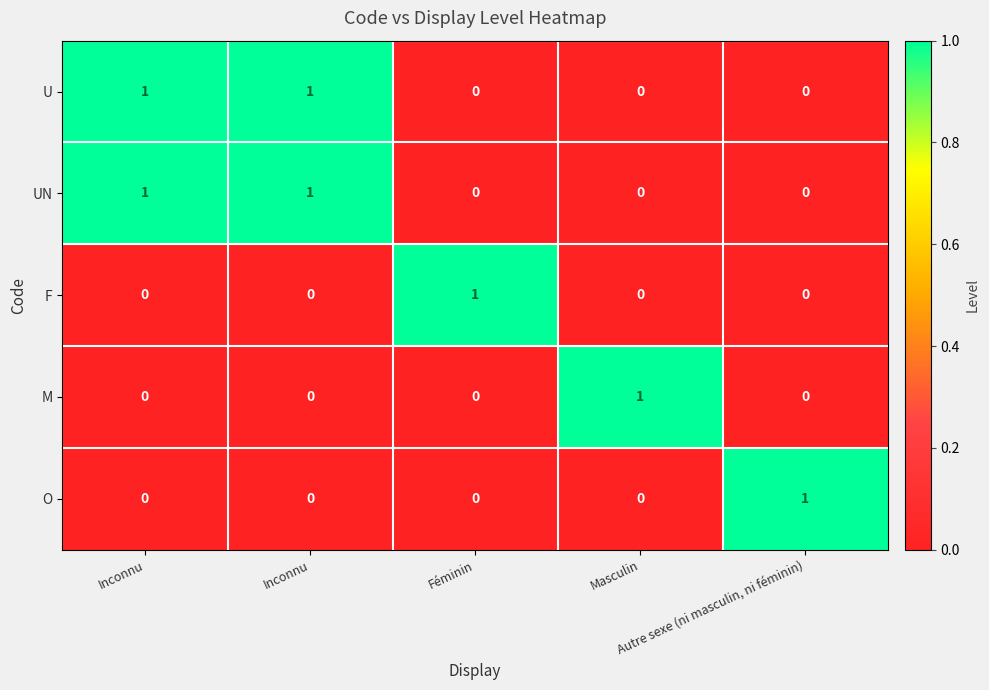

Reading left to right, extract all data points from this chart.

U: Inconnu=1	Inconnu=1	Féminin=0	Masculin=0	Autre sexe (ni masculin, ni féminin)=0
UN: Inconnu=1	Inconnu=1	Féminin=0	Masculin=0	Autre sexe (ni masculin, ni féminin)=0
F: Inconnu=0	Inconnu=0	Féminin=1	Masculin=0	Autre sexe (ni masculin, ni féminin)=0
M: Inconnu=0	Inconnu=0	Féminin=0	Masculin=1	Autre sexe (ni masculin, ni féminin)=0
O: Inconnu=0	Inconnu=0	Féminin=0	Masculin=0	Autre sexe (ni masculin, ni féminin)=1